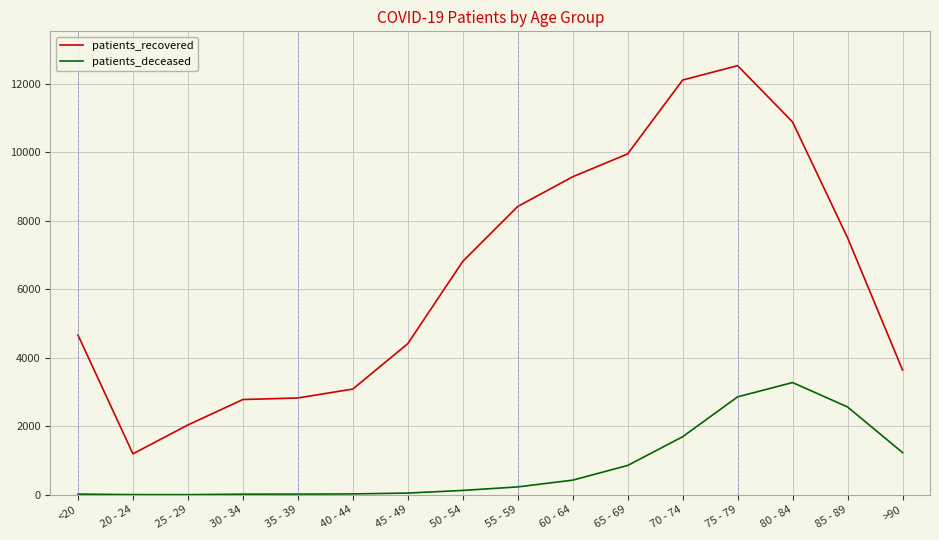

At which label is patients_recovered closest to 6863?

50 - 54